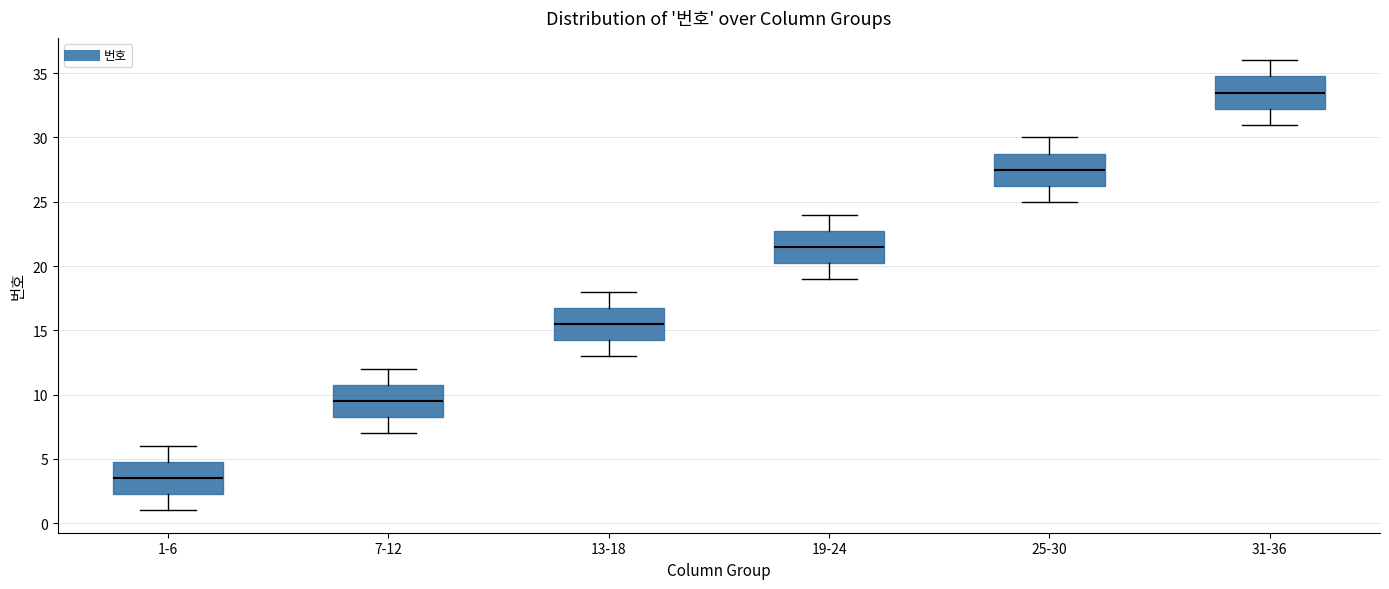

Reading left to right, transcribe this box plot: for each box, give where its median line is, the range the box spans, and where its two whiskers end, as read against the y-axis. The values are not printed on the chart, so give them approximately, as read against the axis.

1-6: median 3.5, box 2.5 to 5.0, whiskers 1.0 to 6.0
7-12: median 9.5, box 8.5 to 11.0, whiskers 7.0 to 12.0
13-18: median 15.5, box 14.5 to 17.0, whiskers 13.0 to 18.0
19-24: median 21.5, box 20.5 to 23.0, whiskers 19.0 to 24.0
25-30: median 27.5, box 26.5 to 29.0, whiskers 25.0 to 30.0
31-36: median 33.5, box 32.5 to 35.0, whiskers 31.0 to 36.0